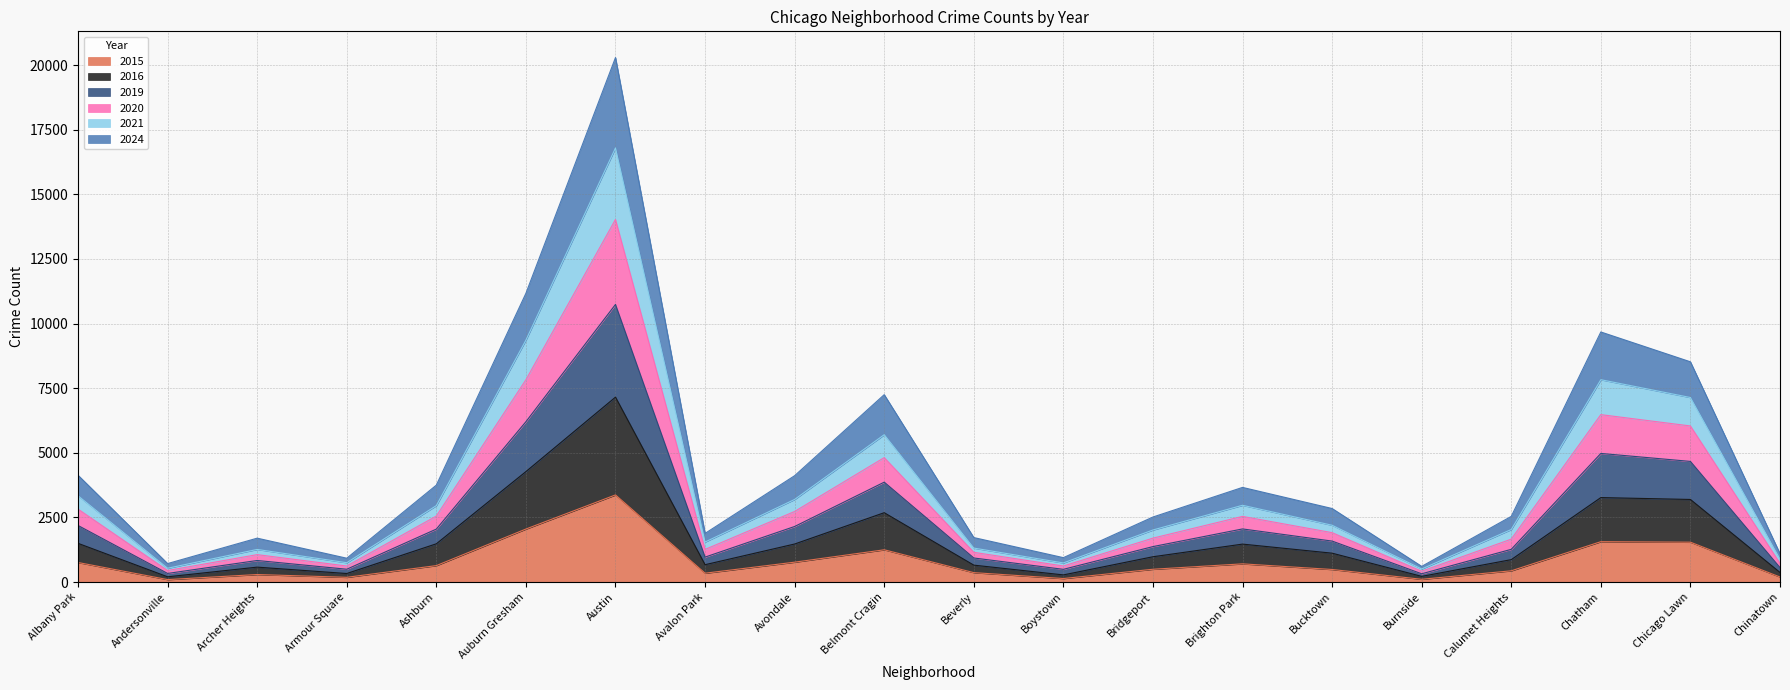

What is the total value across all series at Ashburn?

3750